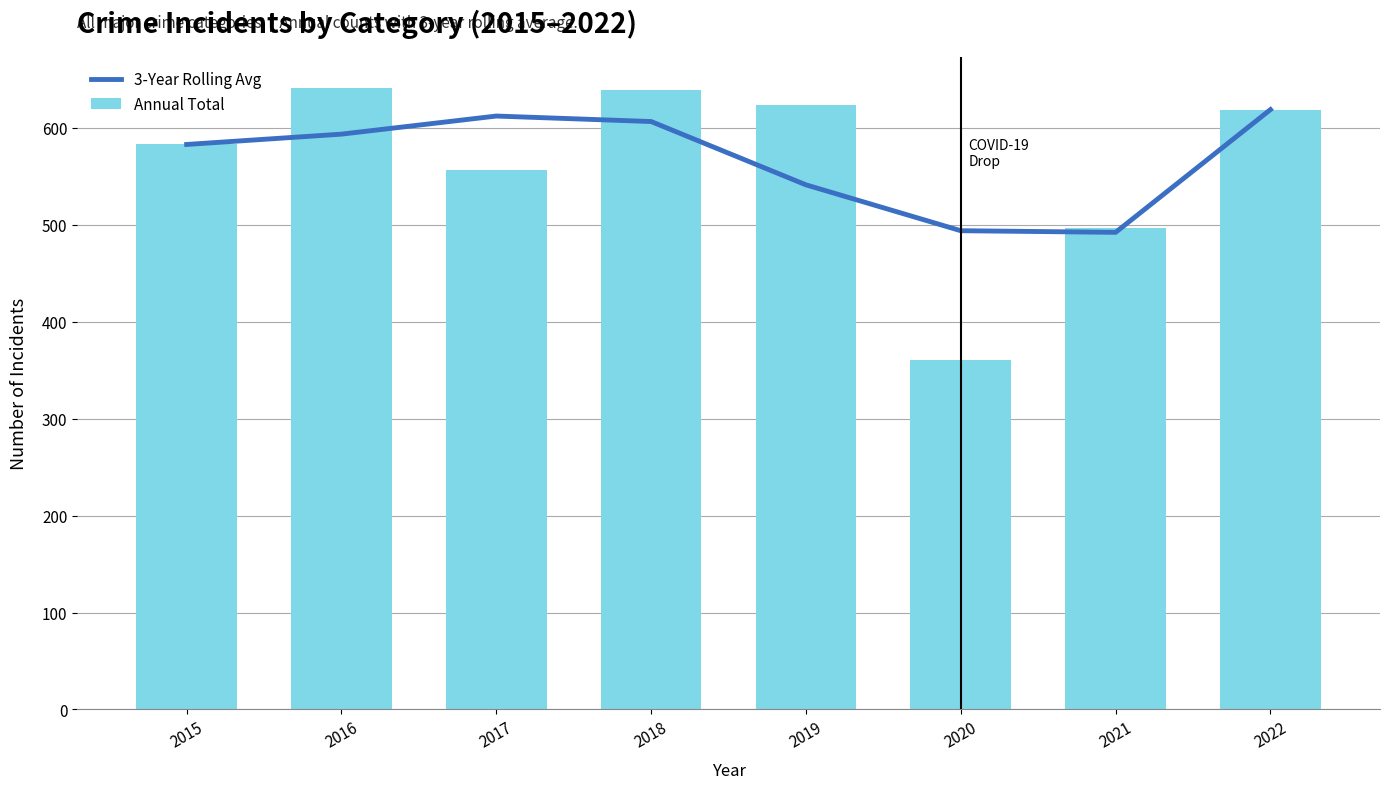

Rank the series by their maximum value, from lowest to highest.

3-Year Rolling Avg, Annual Total